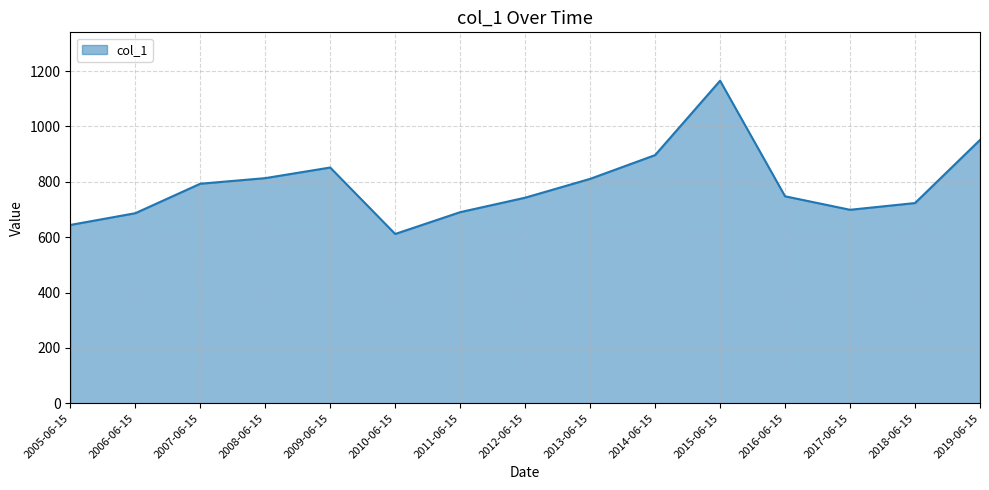

What is the difference between the second highest and second lowest values?

307.1